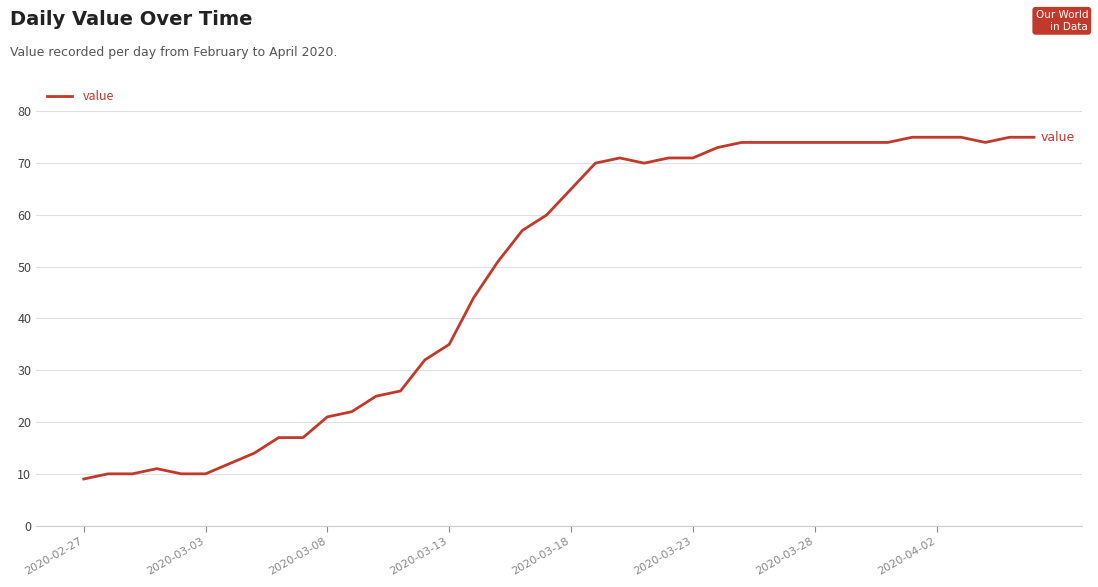

What is the maximum value shown in the chart?

75